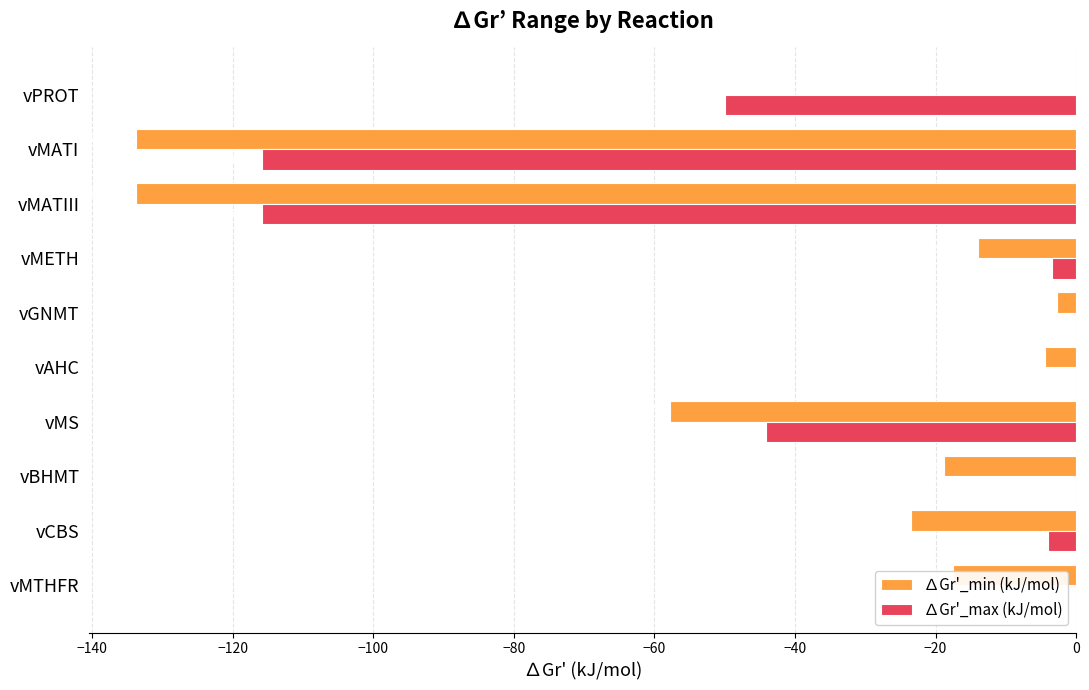

Which series changed the most between vMATIII and vMTHFR?

∆Gr'_min (kJ/mol)